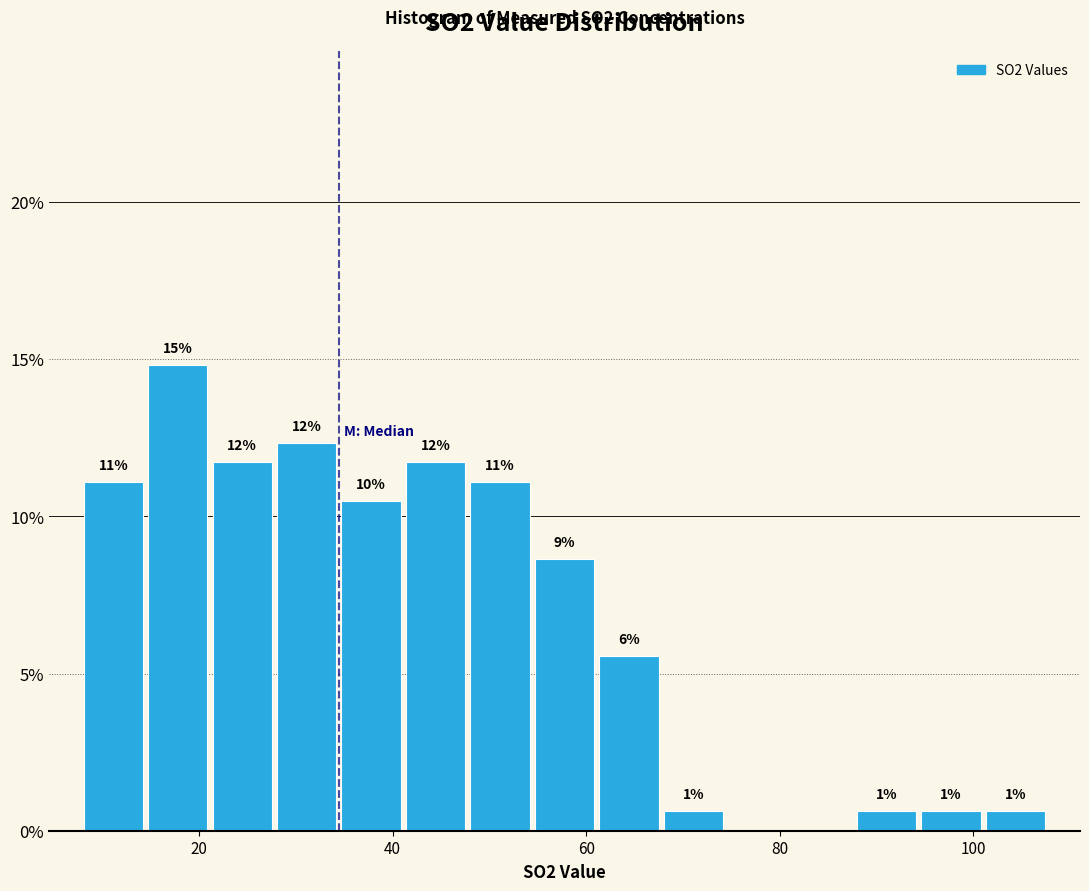

Read against the x-axis, roughly where is the centre of the tallest bar?

18